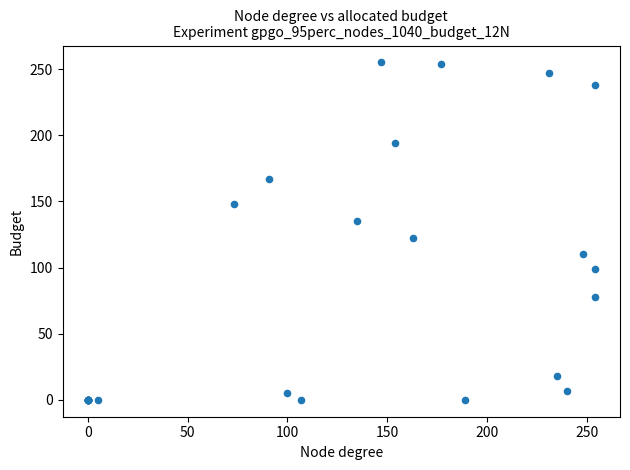

What Y value in the scatter plot is closest to 127?

122